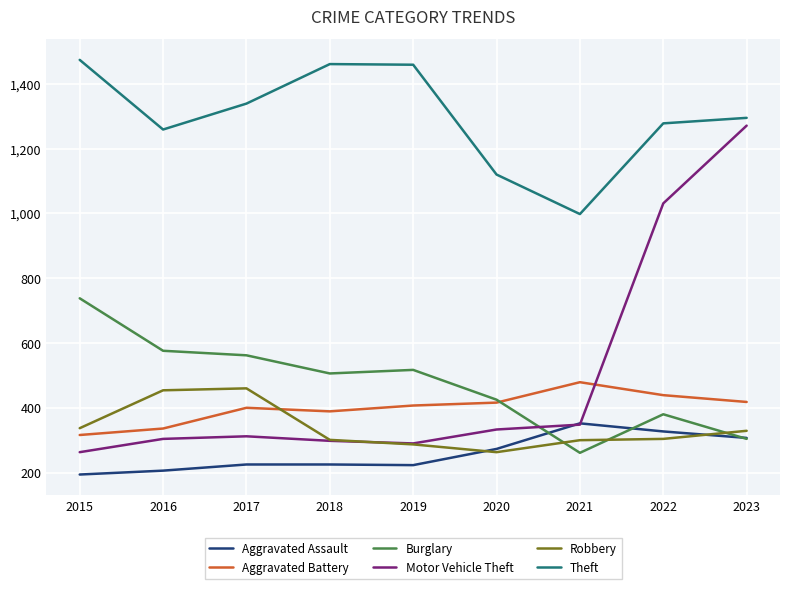

Which series has the largest total across all categories?

Theft